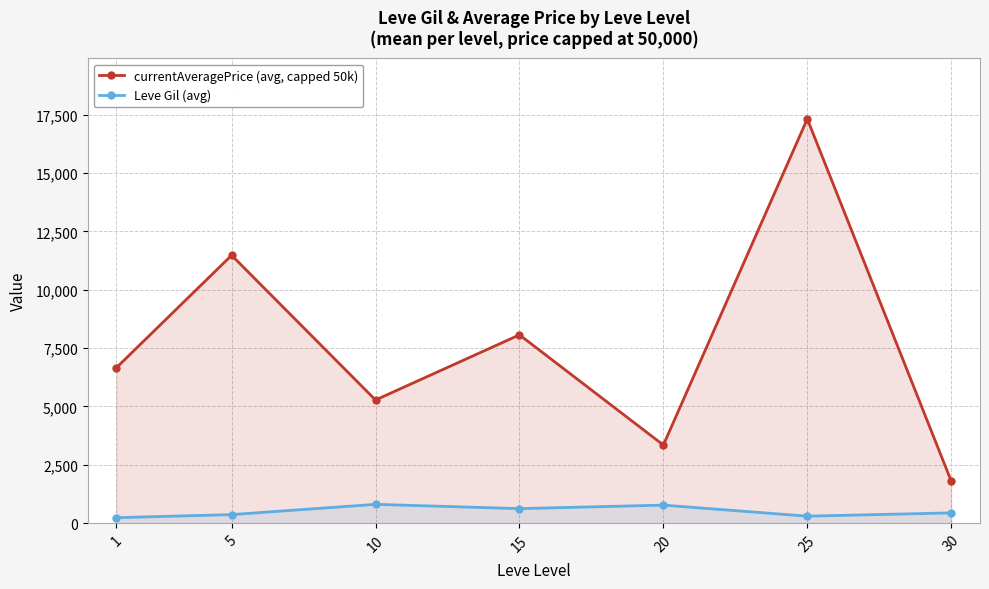

Which series has the largest total across all categories?

currentAveragePrice (avg, capped 50k)